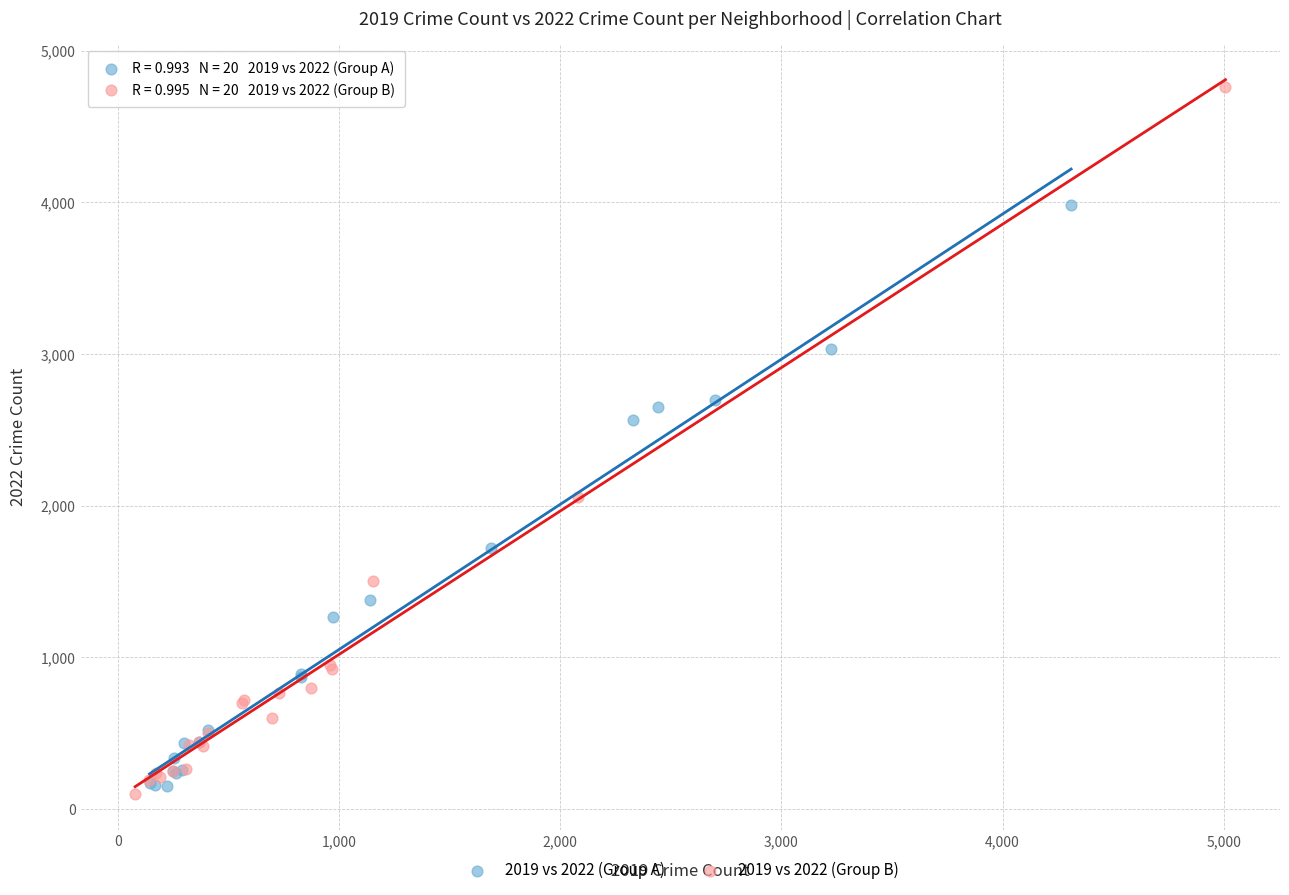

Which series reaches the maximum Y coordinate?

2019 vs 2022 (Group B)